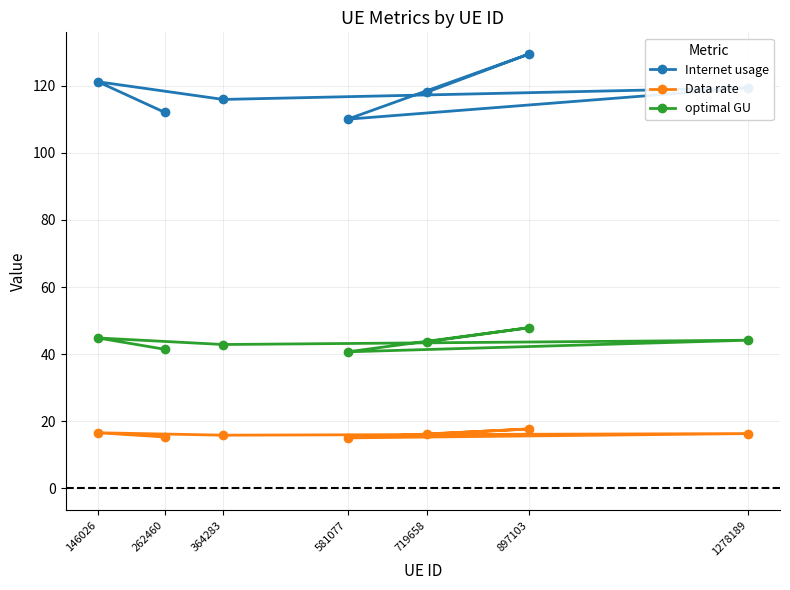

Does the chart display data point markers on the line(s)?

Yes